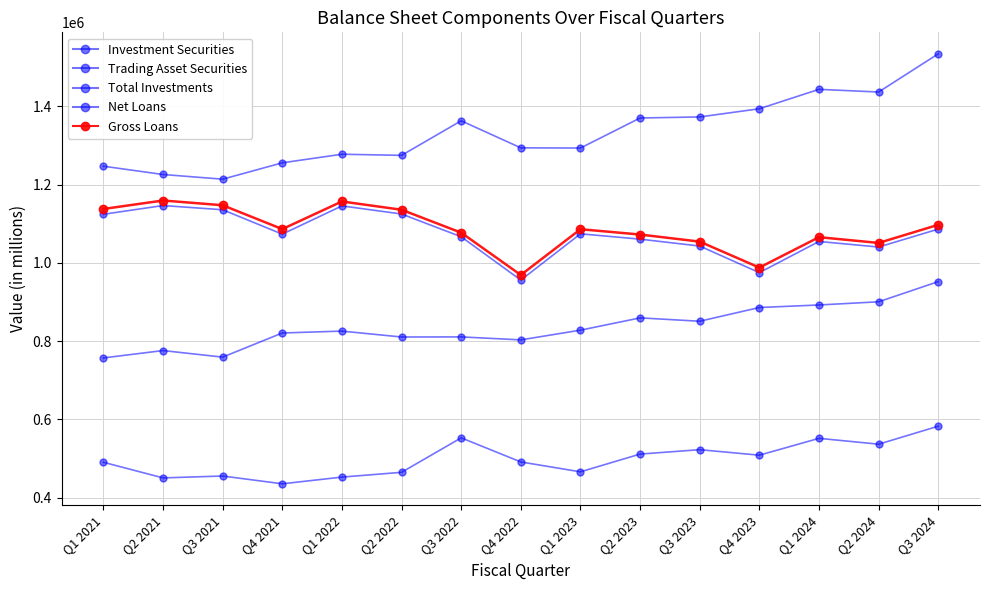

How many distinct data groups are displayed?

5